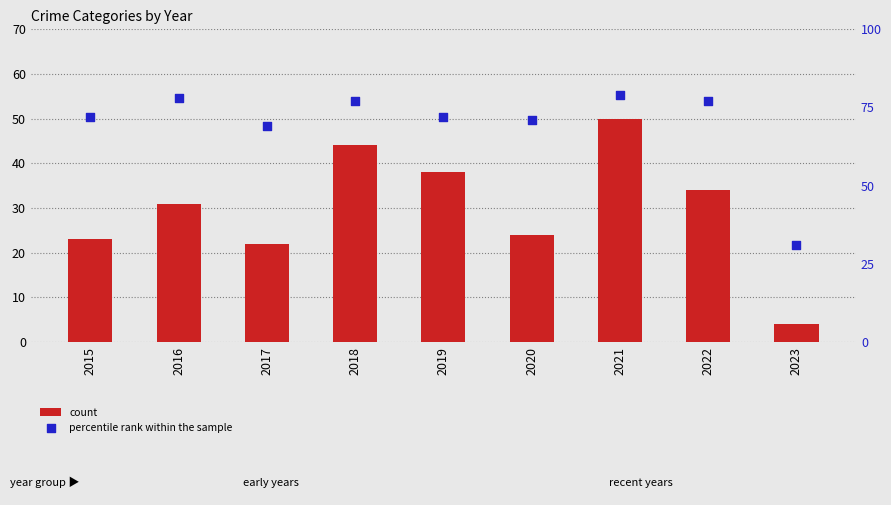

What are all the series names shown in the legend?

count, percentile rank within the sample